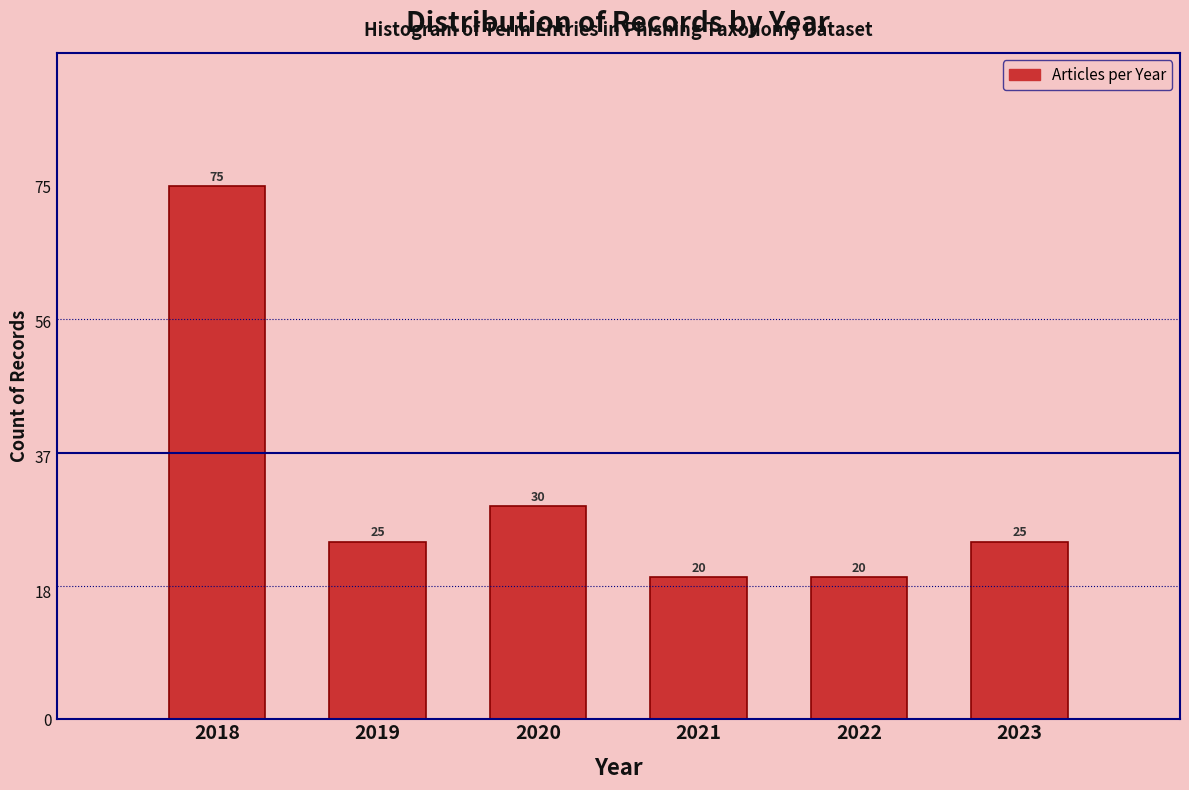

Reading left to right, transcribe all the data shown in this chart.

75	25	30	20	20	25